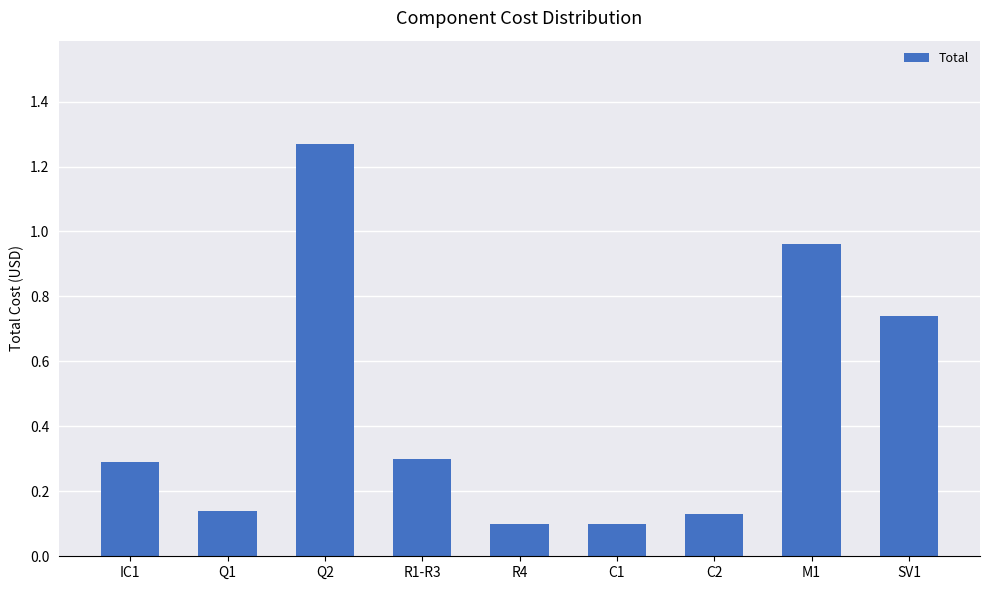

Read the value at R1-R3.

0.3